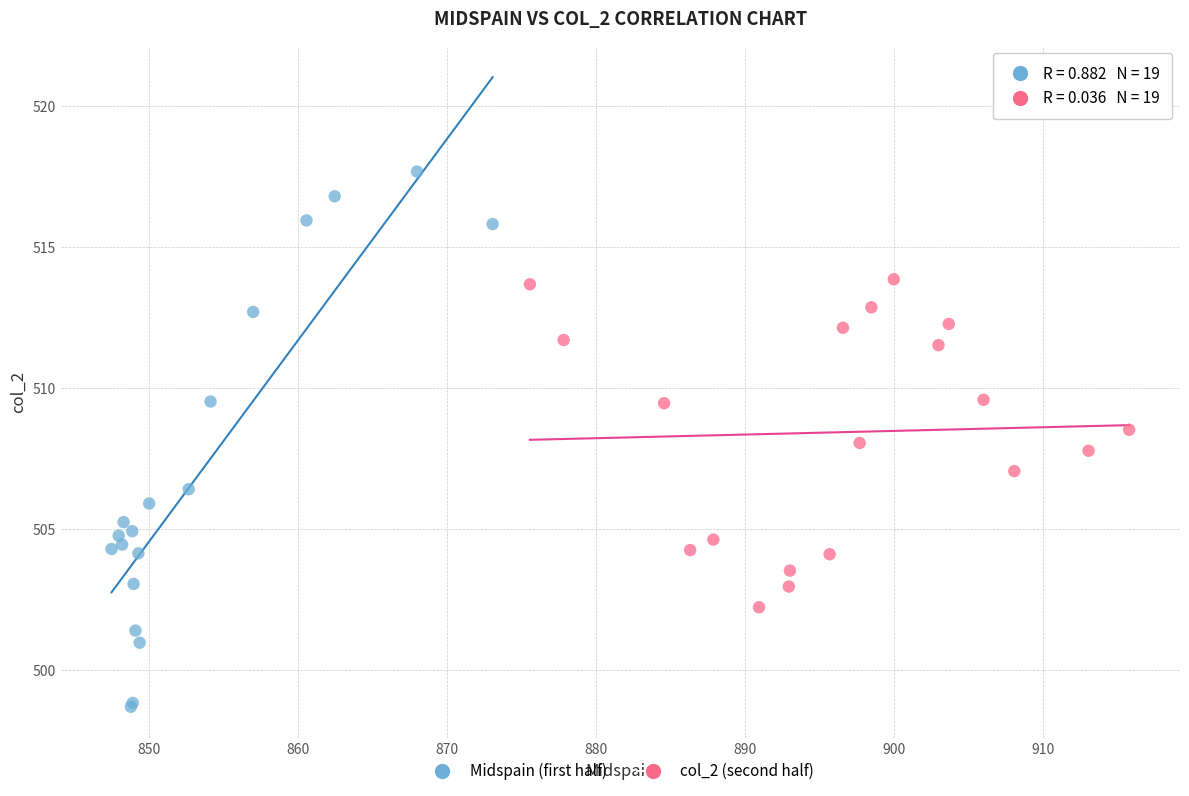

Which series contains the lowest Y value?

Midspain (first half)